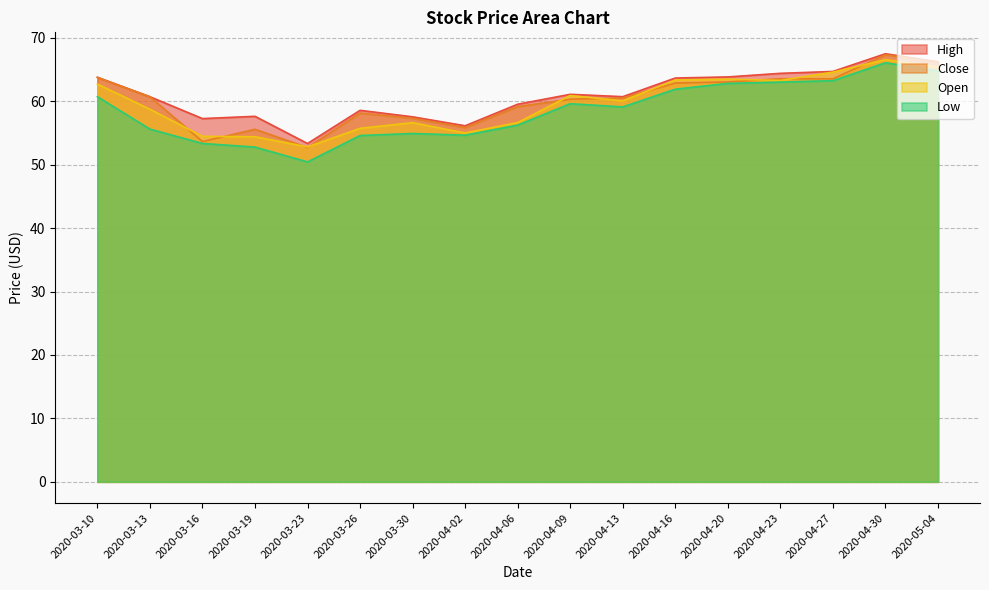

After their last crossing, which series has the higher values: Close or Open?

Close